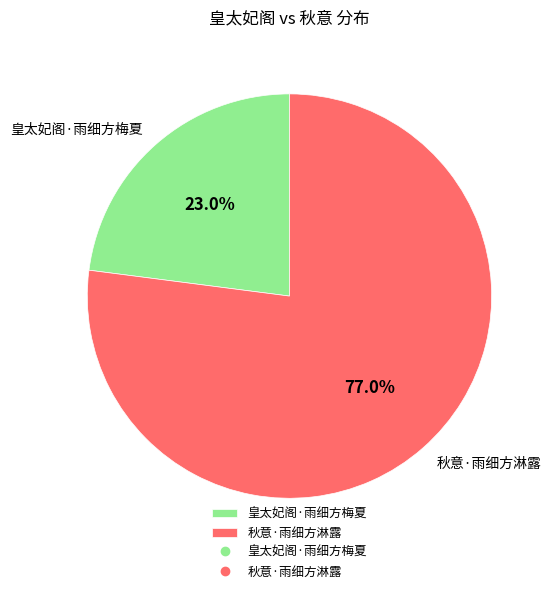

What portion of the pie excludes 皇太妃阁·雨细方梅夏?

77.0%